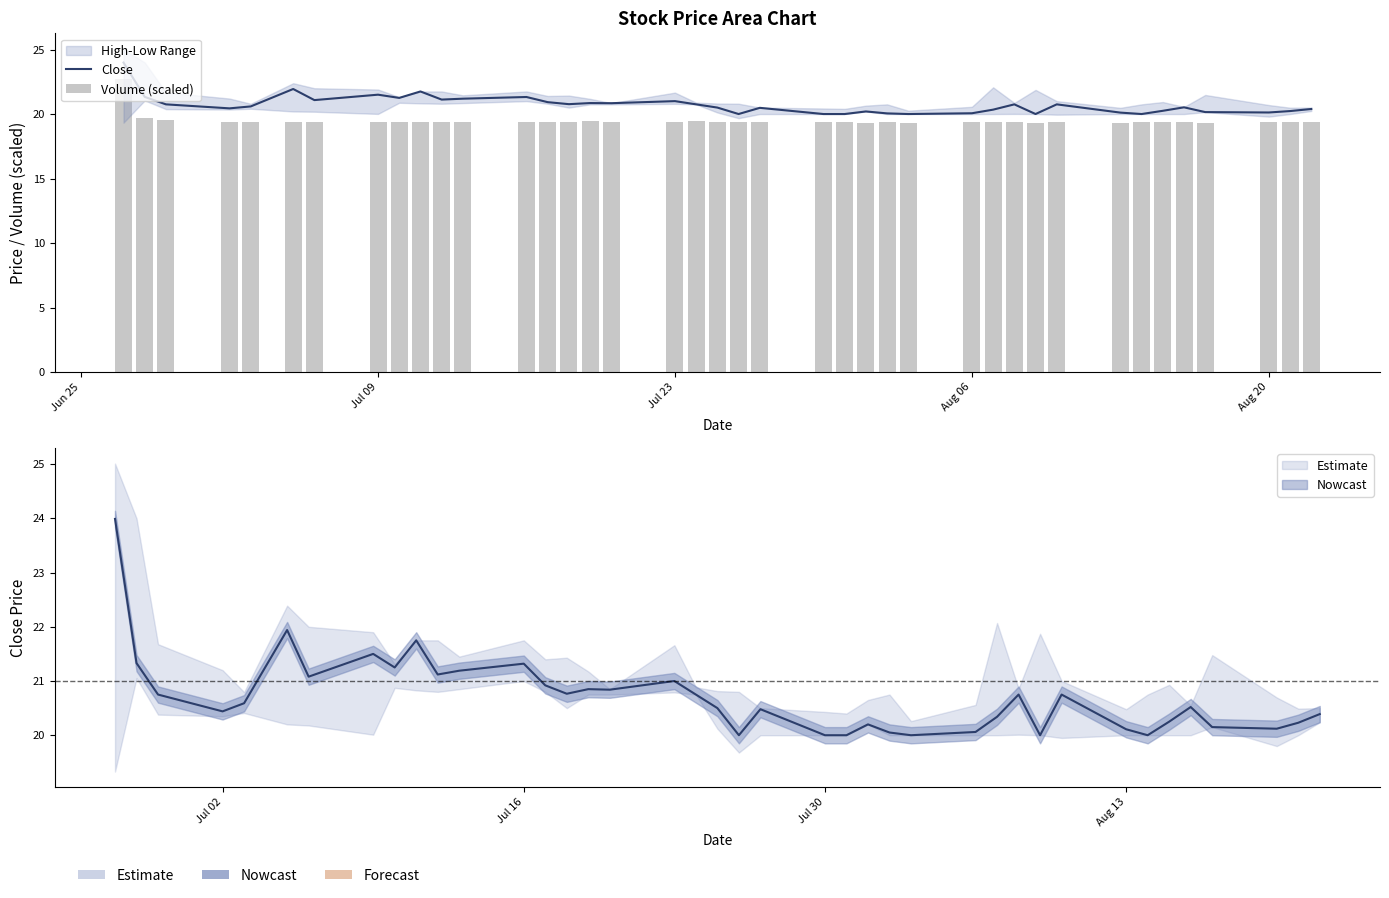

At which label does Close reach its peak?

Jun 25